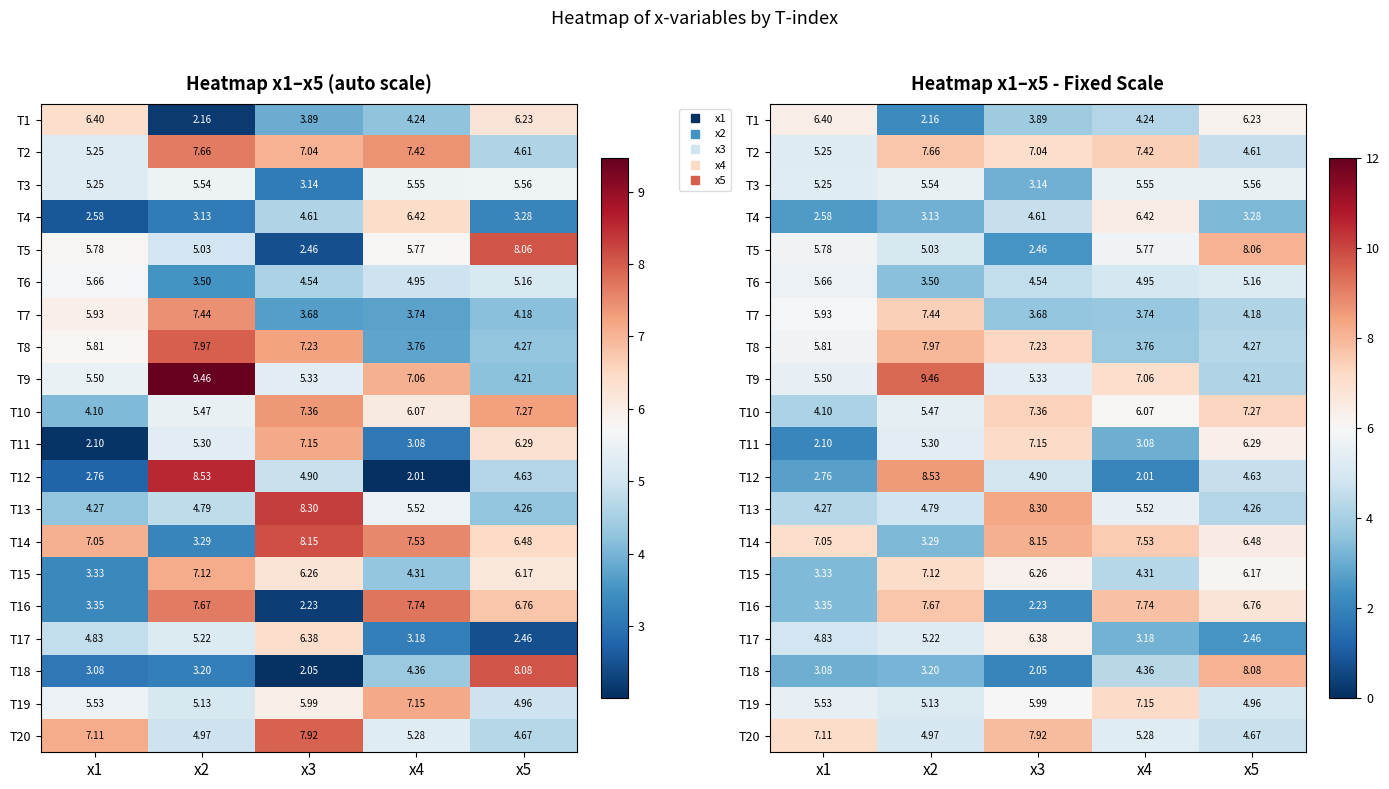

Which label corresponds to the smallest value in the chart?

x4